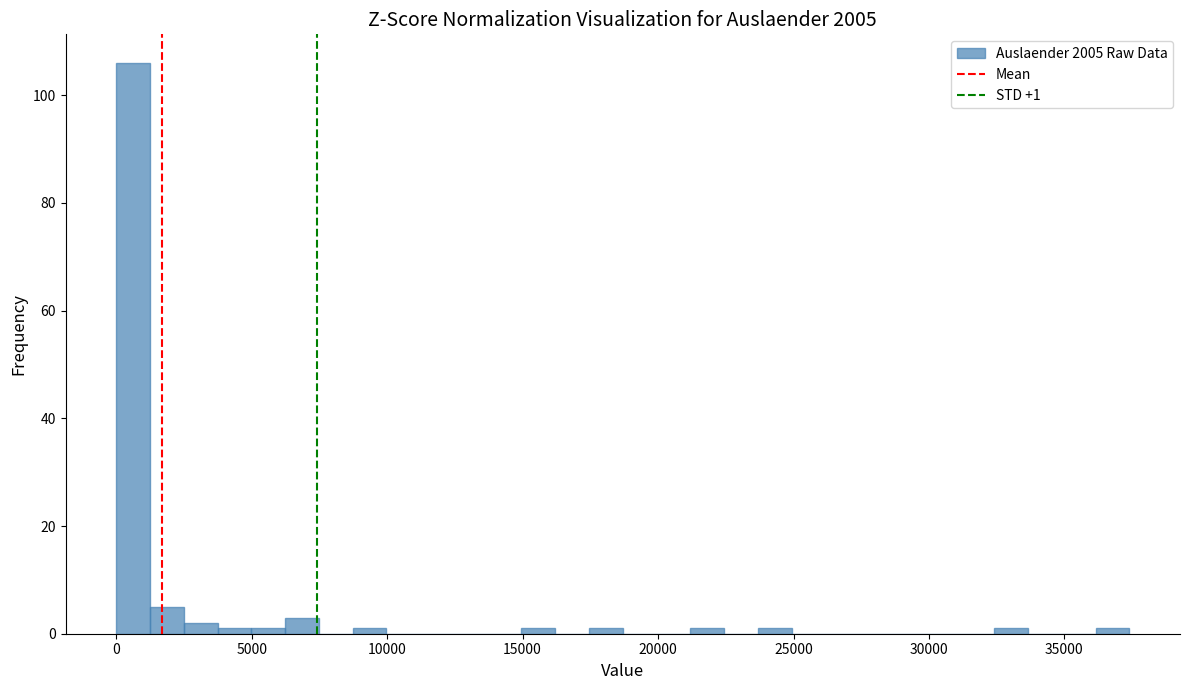

Around what value on the x-axis is the tallest bar? Give the approximate position of its centre, as read against the axis.

500